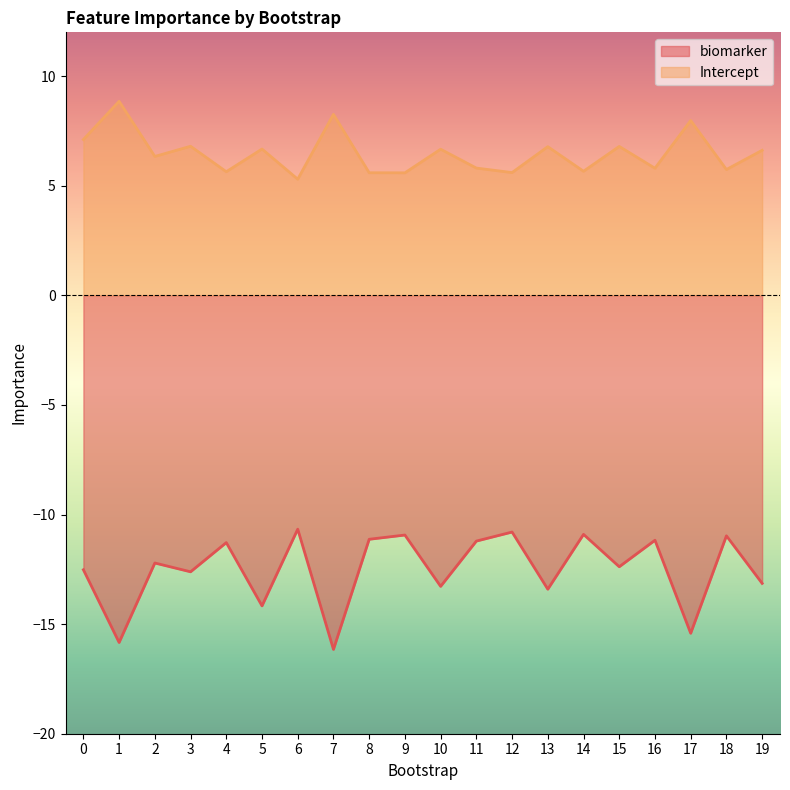

What is the difference between the maximum and minimum values in the biomarker series?

5.5